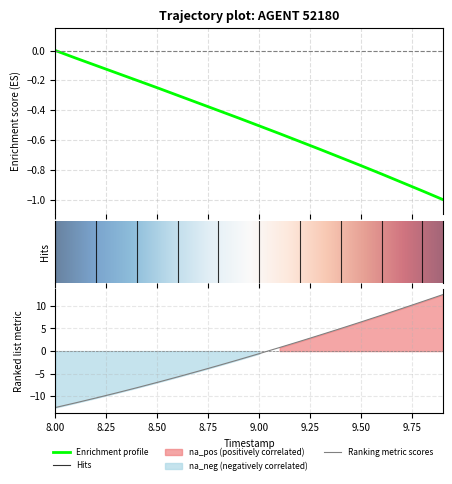

Is it true that Y equals -0.8 at 9.00?

False